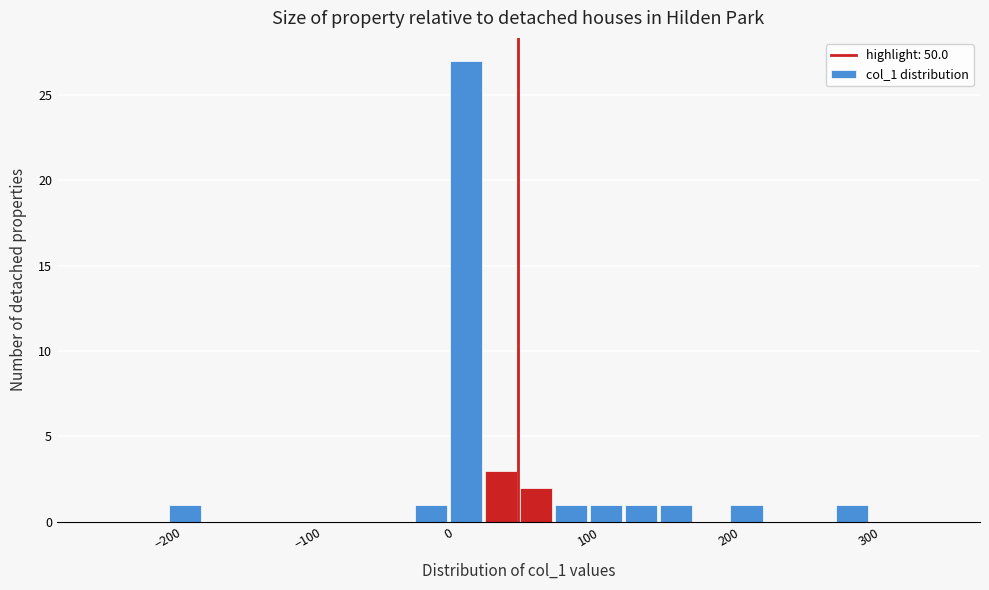

Around what value on the x-axis is the tallest bar? Give the approximate position of its centre, as read against the axis.

10